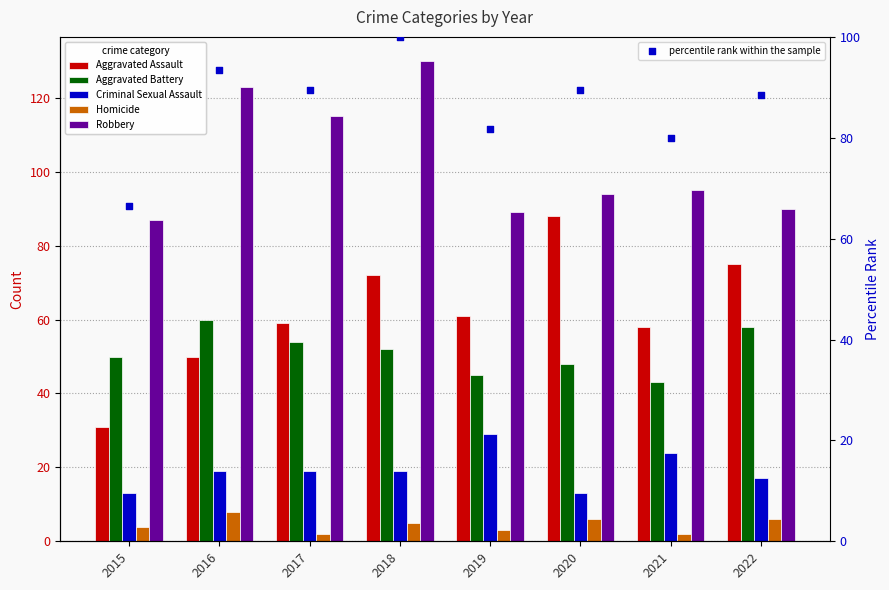

Is the value of Aggravated Battery at 2022 greater than the value of Criminal Sexual Assault at 2016?

Yes